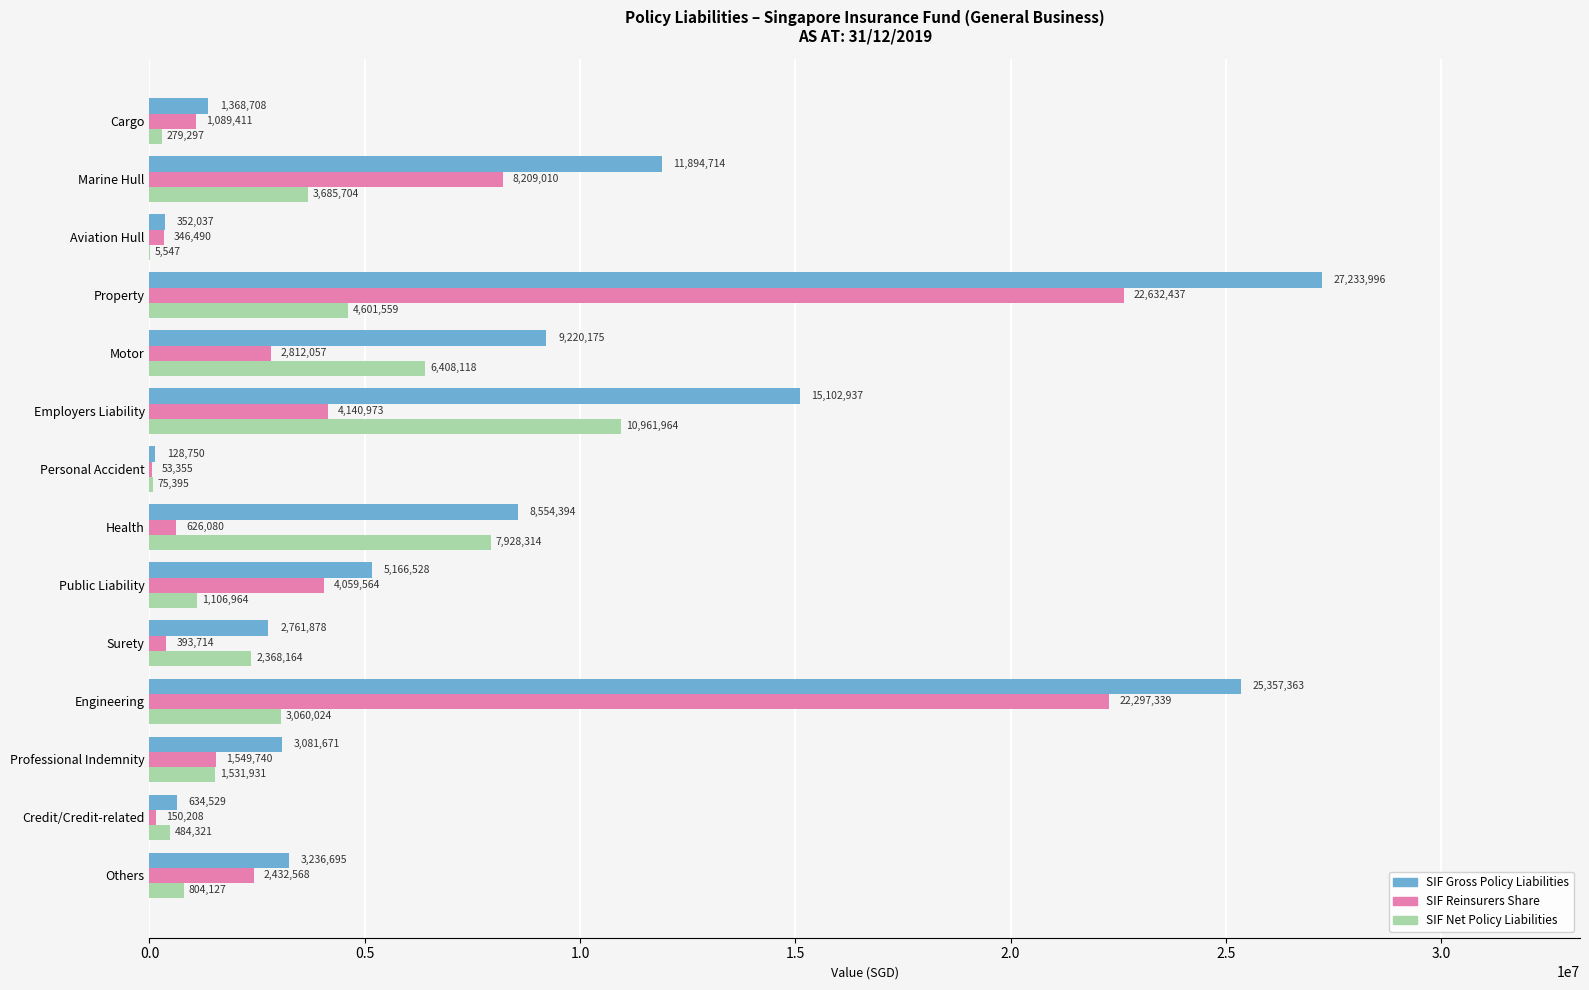

What is the sum of the SIF Gross Policy Liabilities values at Credit/Credit-related and Surety?

3396407